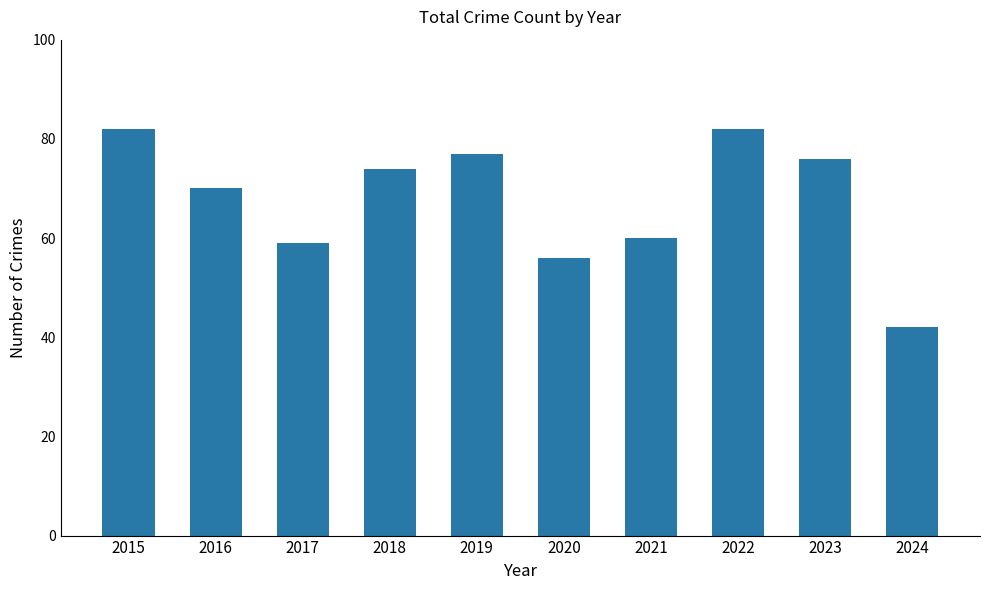

What is the change in value from 2018 to 2022?

+8